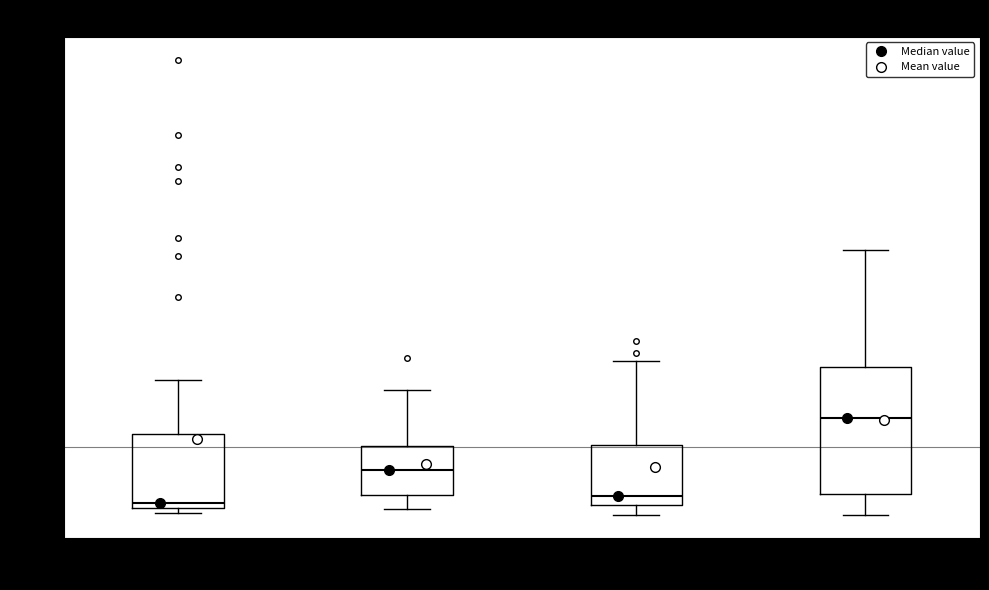

Reading left to right, read every box against the y-axis: the position of its median line, the range the box covers, and the ends of its whiskers. The values are not printed on the chart, so give them approximately, as read against the axis.

right_TA: median 0.004, box 0.002 to 0.022, whiskers 0.000 to 0.038
right_RF: median 0.012, box 0.006 to 0.020, whiskers 0.002 to 0.034
right_VM: median 0.006, box 0.004 to 0.020, whiskers 0.000 to 0.042
right_MG: median 0.026, box 0.006 to 0.040, whiskers 0.000 to 0.072